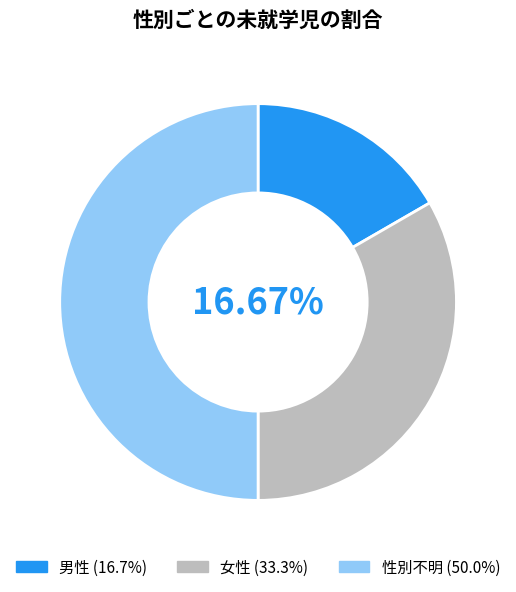

What is the largest slice in the pie chart?

性別不明